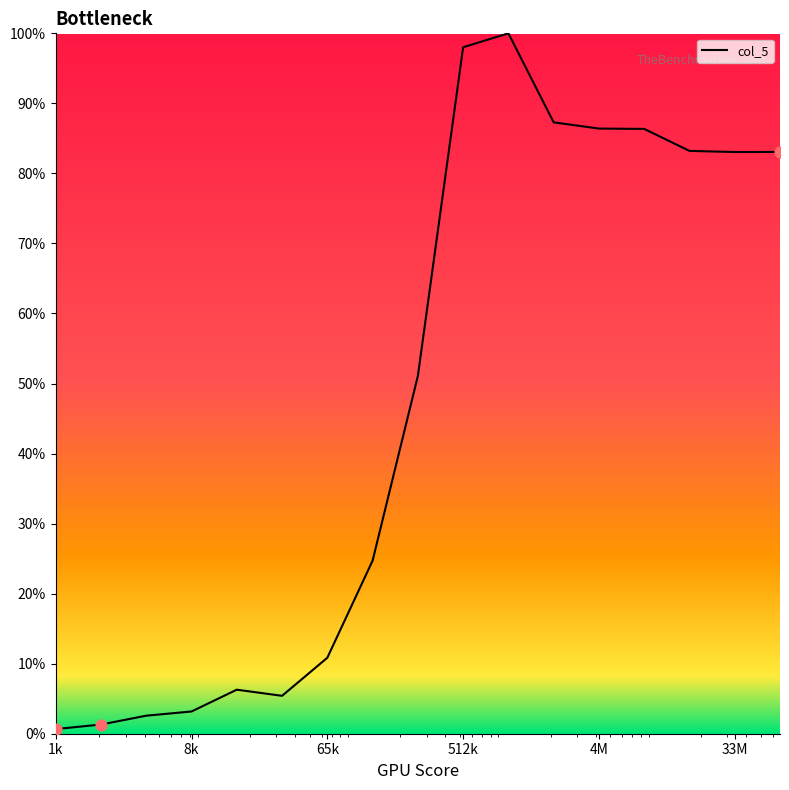

What is the greatest value displayed?

100.0